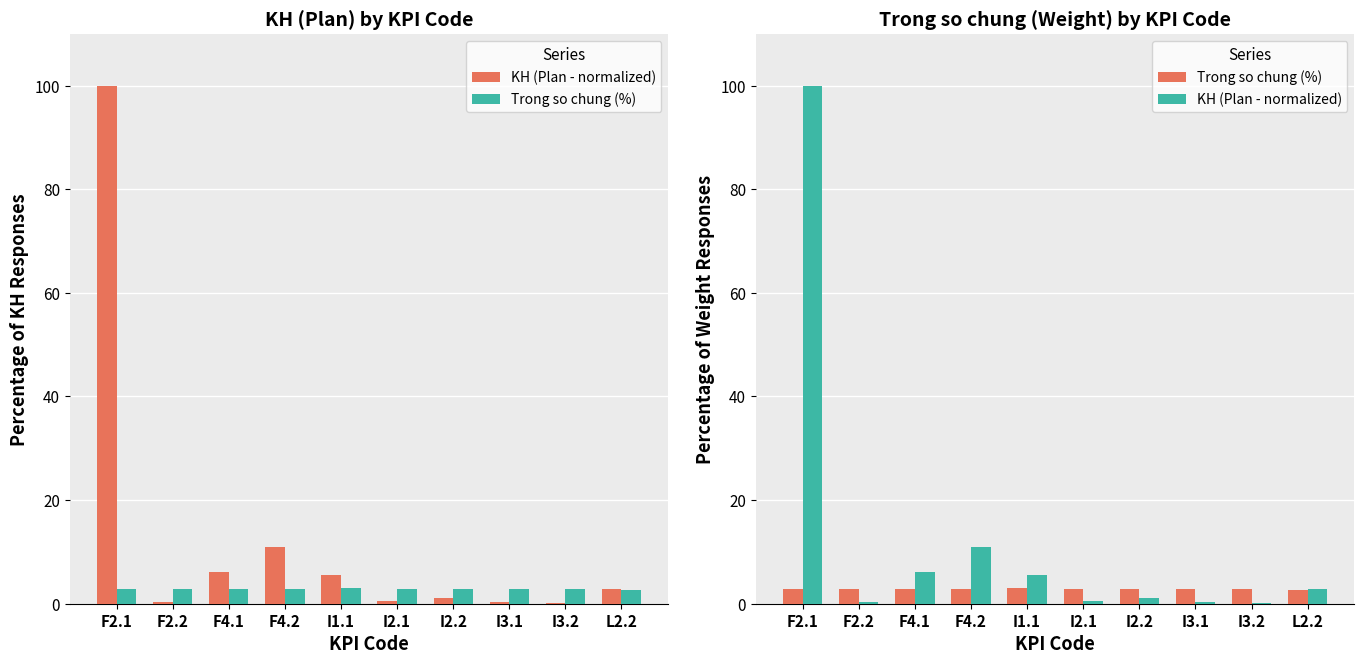

What is the difference between the KH (Plan - normalized) values at F2.2 and F4.2?

10.5